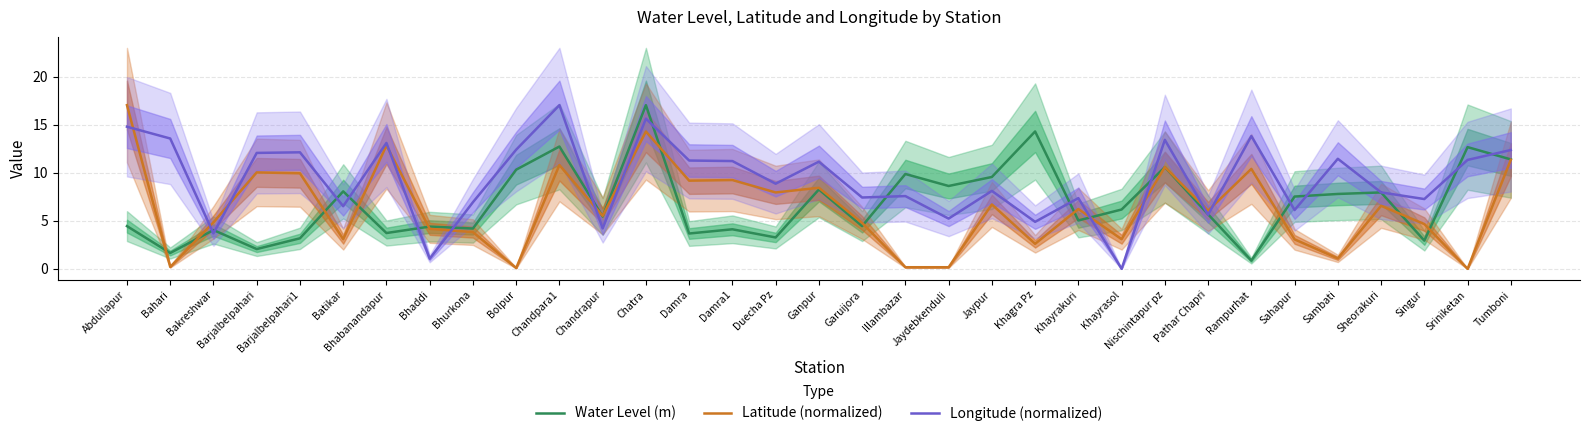

What is the sum of the Water Level (m) values at Rampurhat and Bahari?

2.5